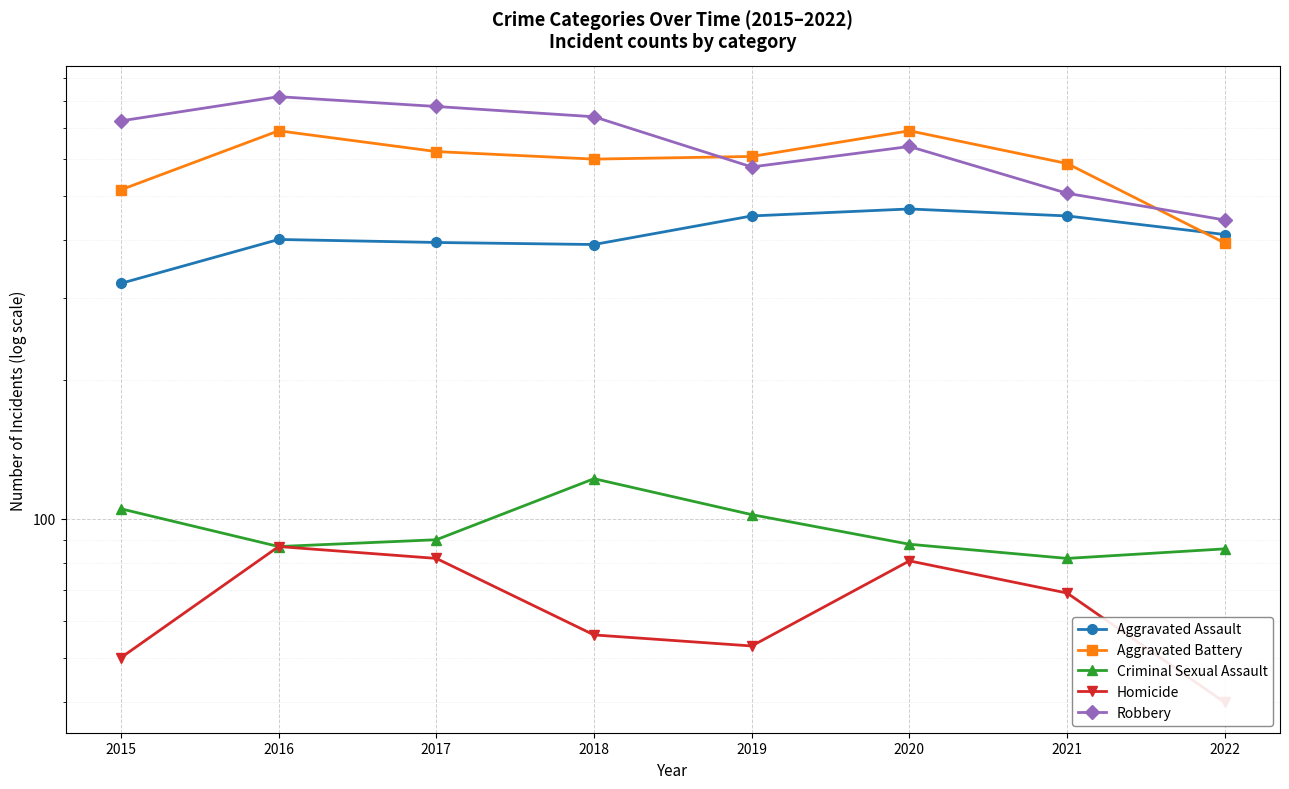

True or false: Robbery has more than 1 points higher than both neighbors.

True